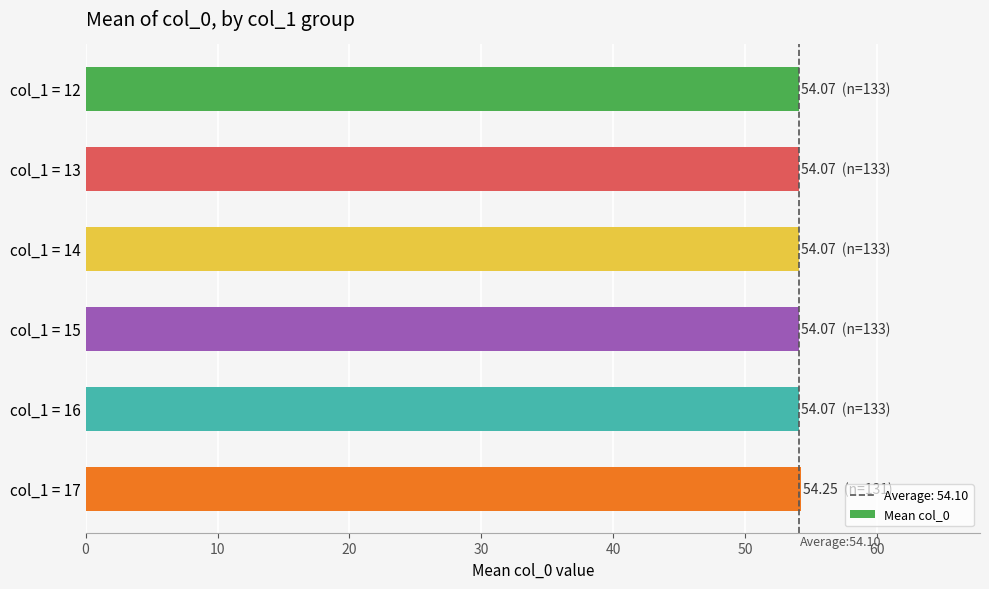

What is the average value?

54.1